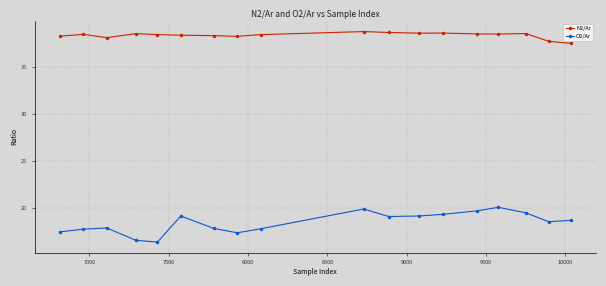

True or false: O2/Ar and N2/Ar intersect in this chart.

False